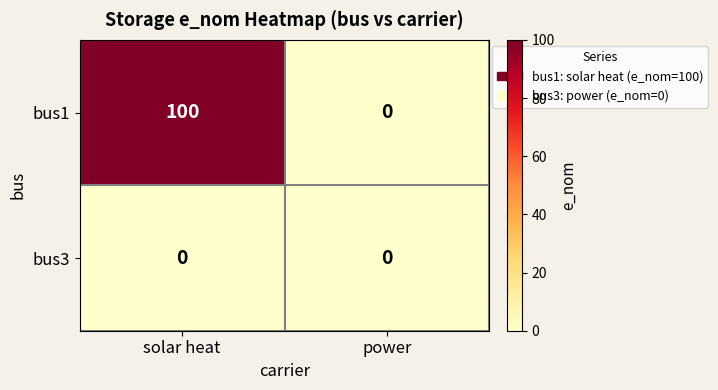

What is the sum of the bus1 values at power and solar heat?

100